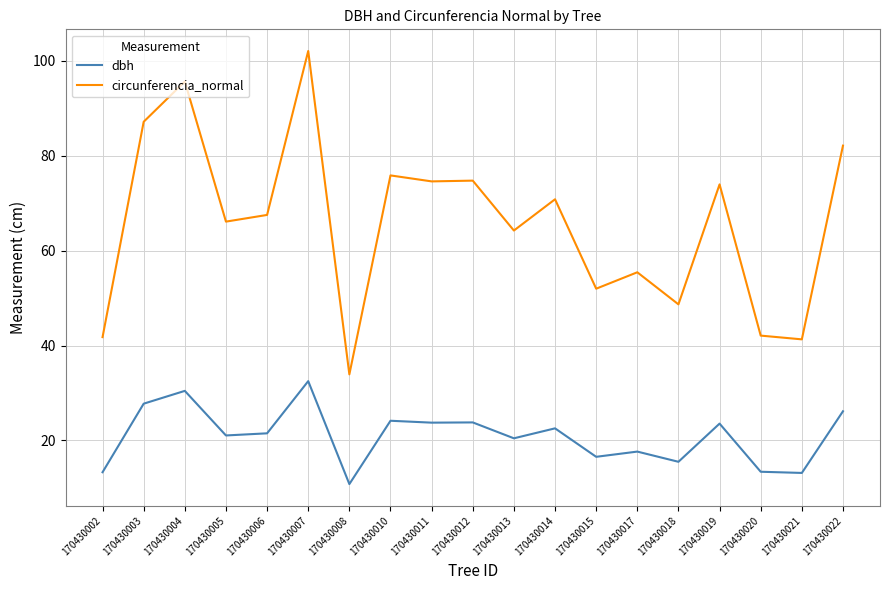

Rank the series at 170430005 from lowest to highest value.

dbh, circunferencia_normal